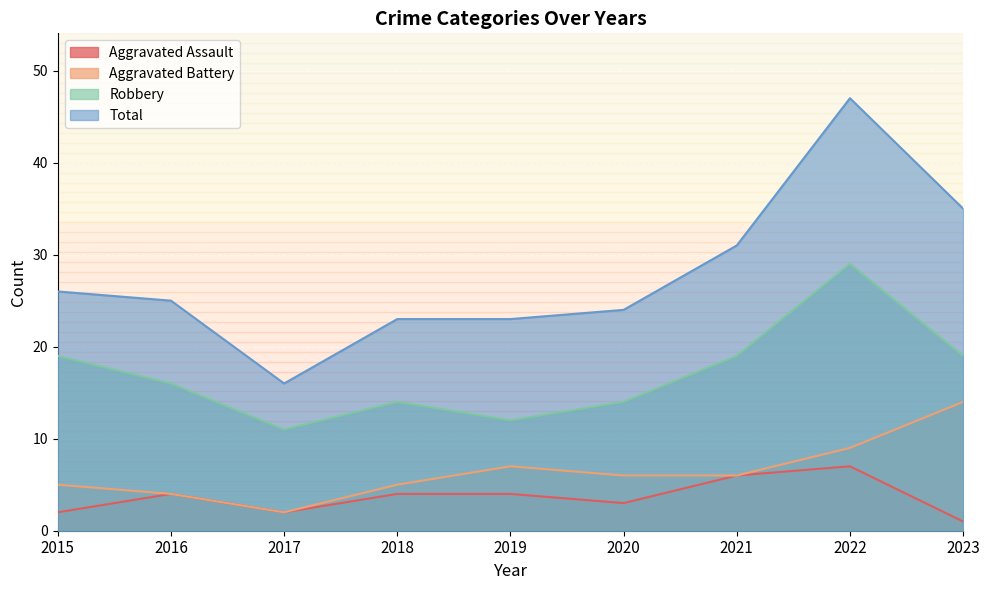

Reading left to right, list all the values displayed in this chart.

Aggravated Assault: 2	4	2	4	4	3	6	7	1
Aggravated Battery: 5	4	2	5	7	6	6	9	14
Robbery: 19	16	11	14	12	14	19	29	19
Total: 26	25	16	23	23	24	31	47	35